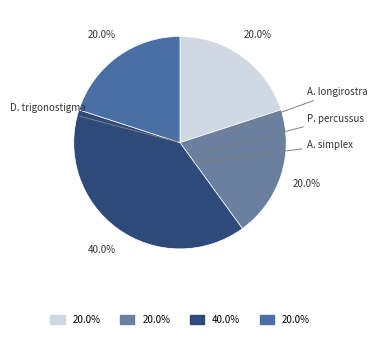

Rank the categories by value from lowest to highest.

Arachnothera longirostra, Prionochilus percussus, Anthreptes simplex, Dicaeum trigonostigma